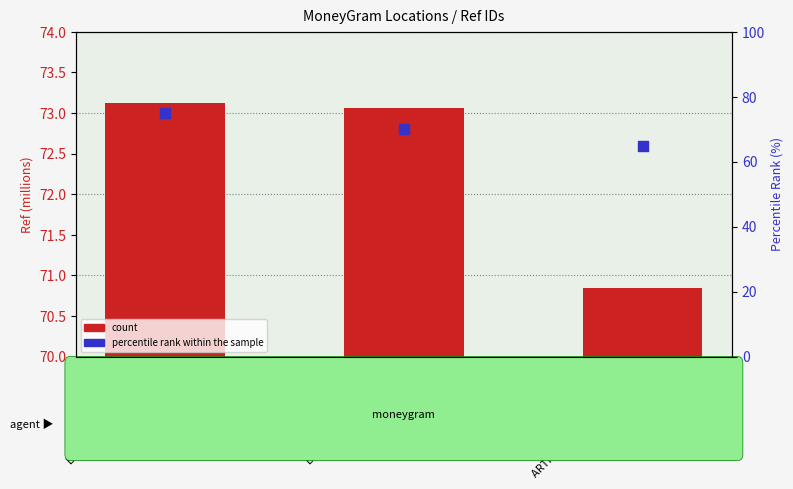

Which series contains the highest Y value?

percentile rank within the sample